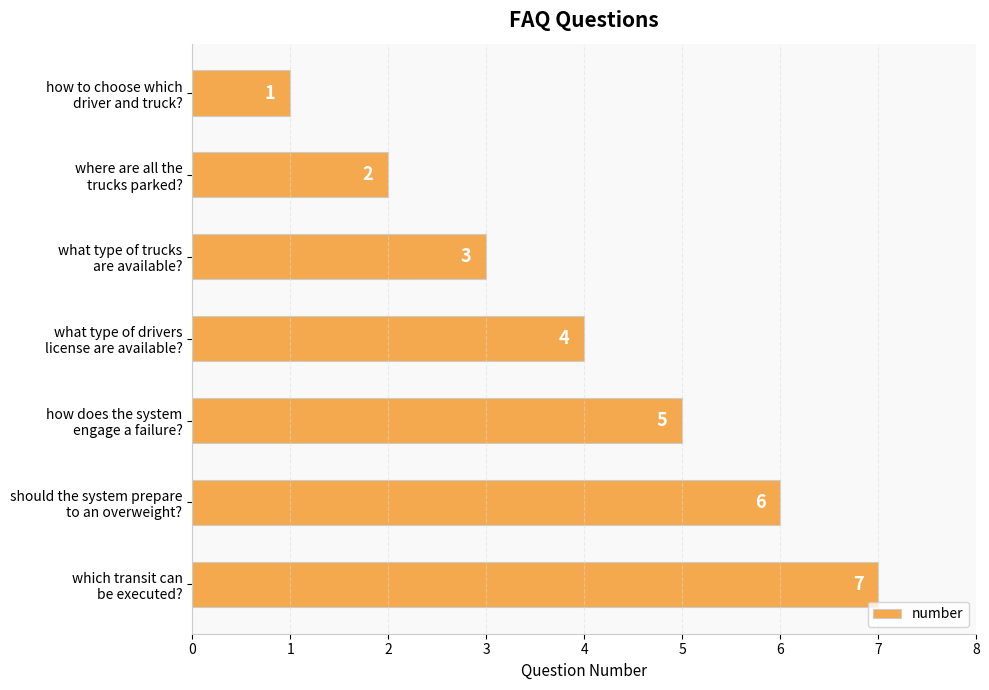

What is the difference between the second highest and second lowest values?

4